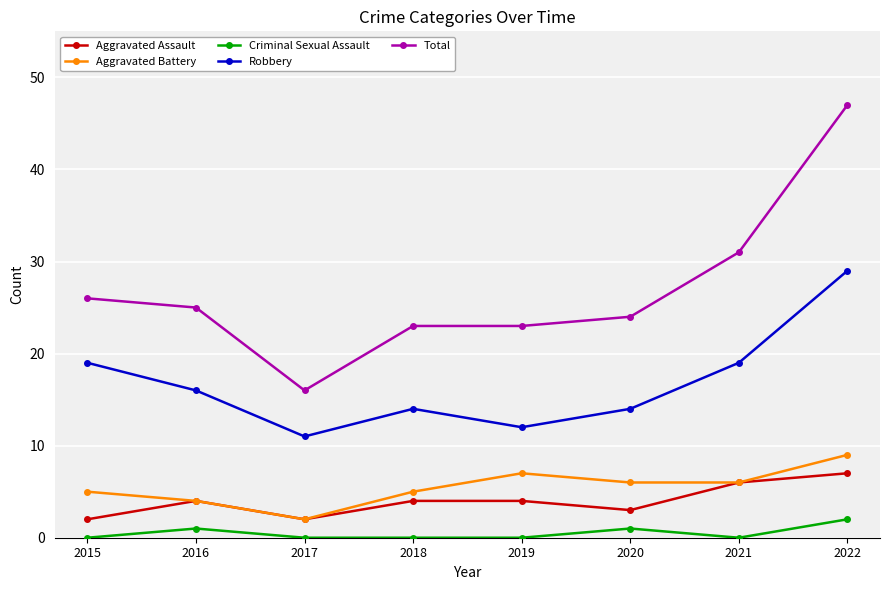

What is the sum of all Aggravated Battery values?

44